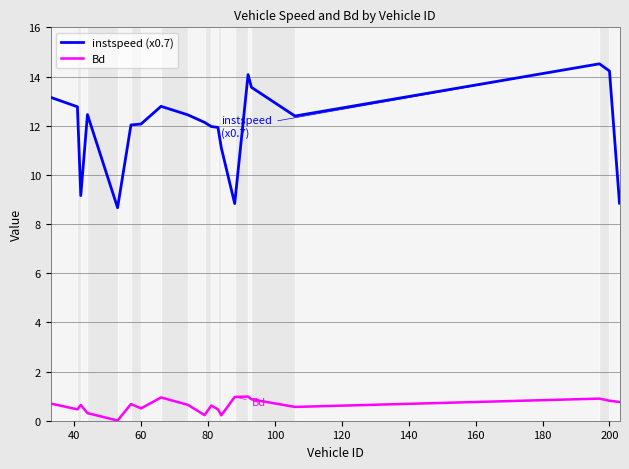

True or false: instspeed (x0.7) and Bd cross at least once.

False